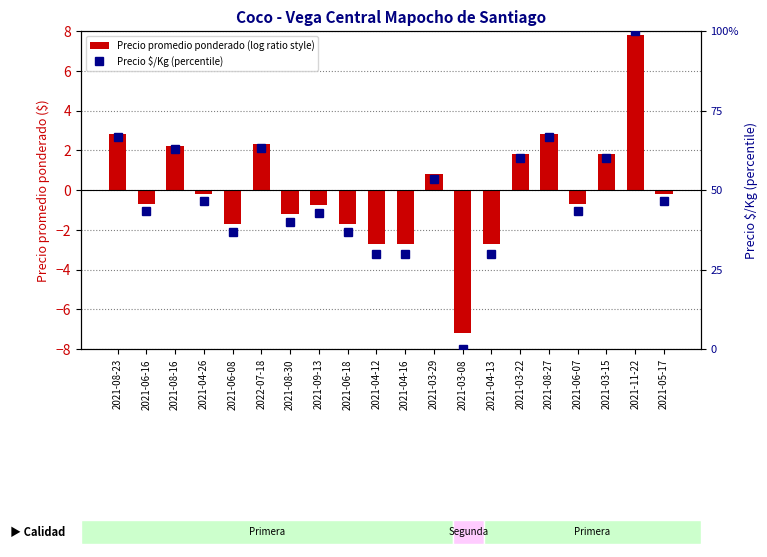

At which label does Precio $/Kg (percentile) first exceed 46?

2021-08-23